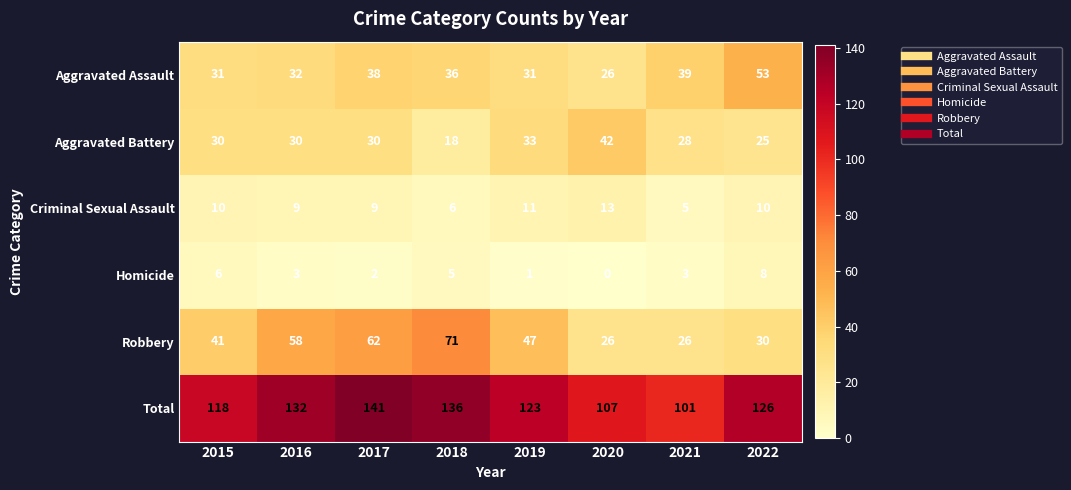

How many Criminal Sexual Assault values are between 9 and 11?

5